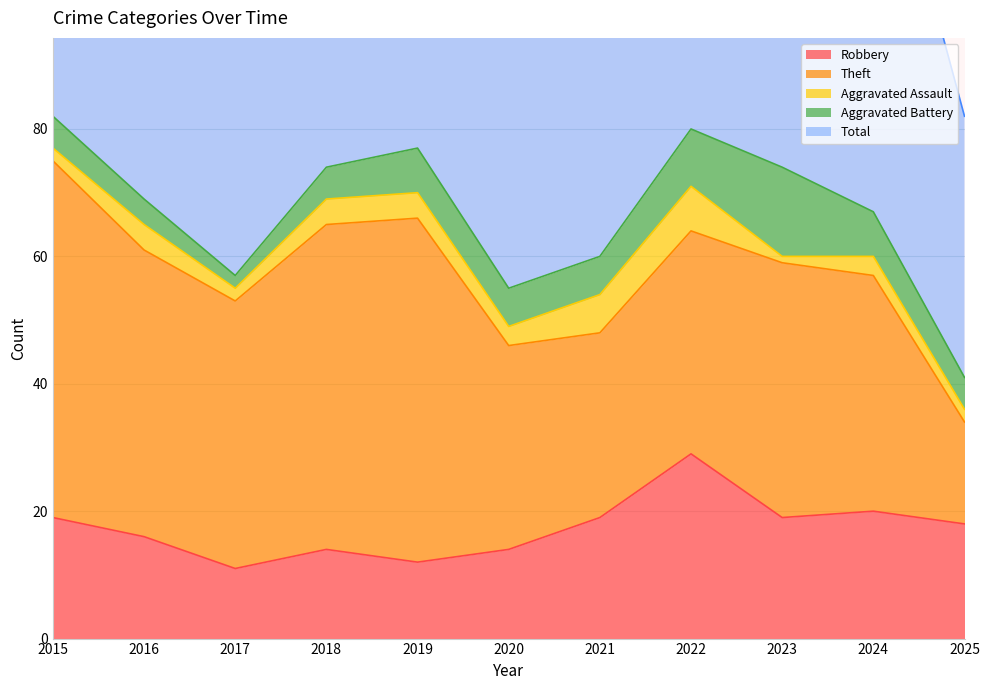

What is the difference between the highest and lowest values at 2016?

66